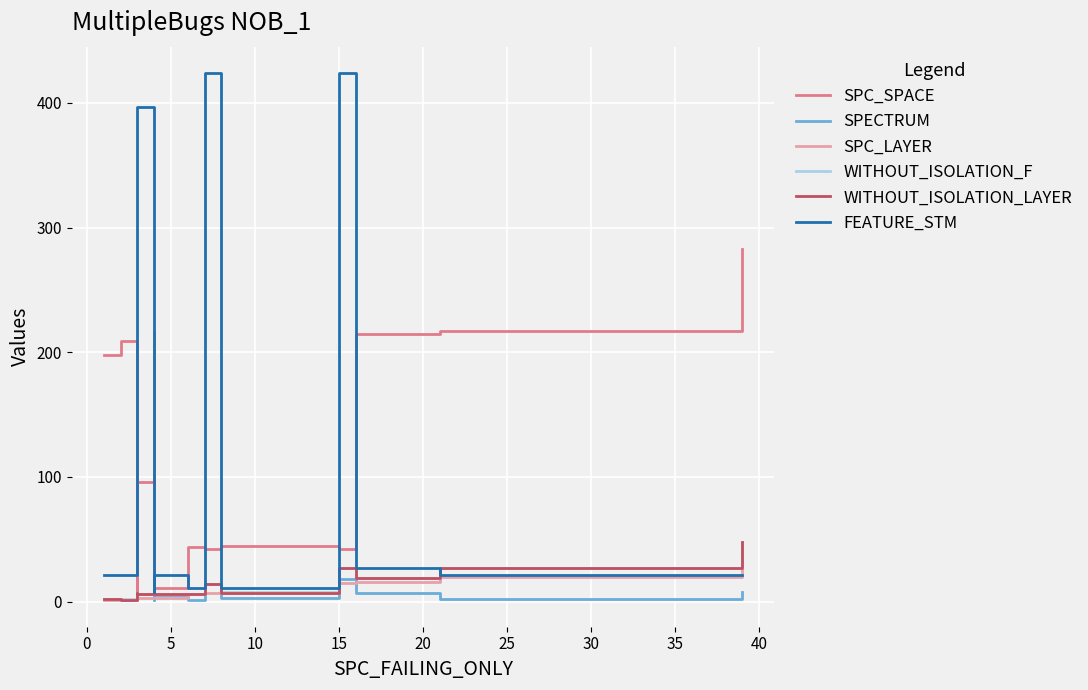

What is the value of the SPC_LAYER point at the 5th from the left?

3